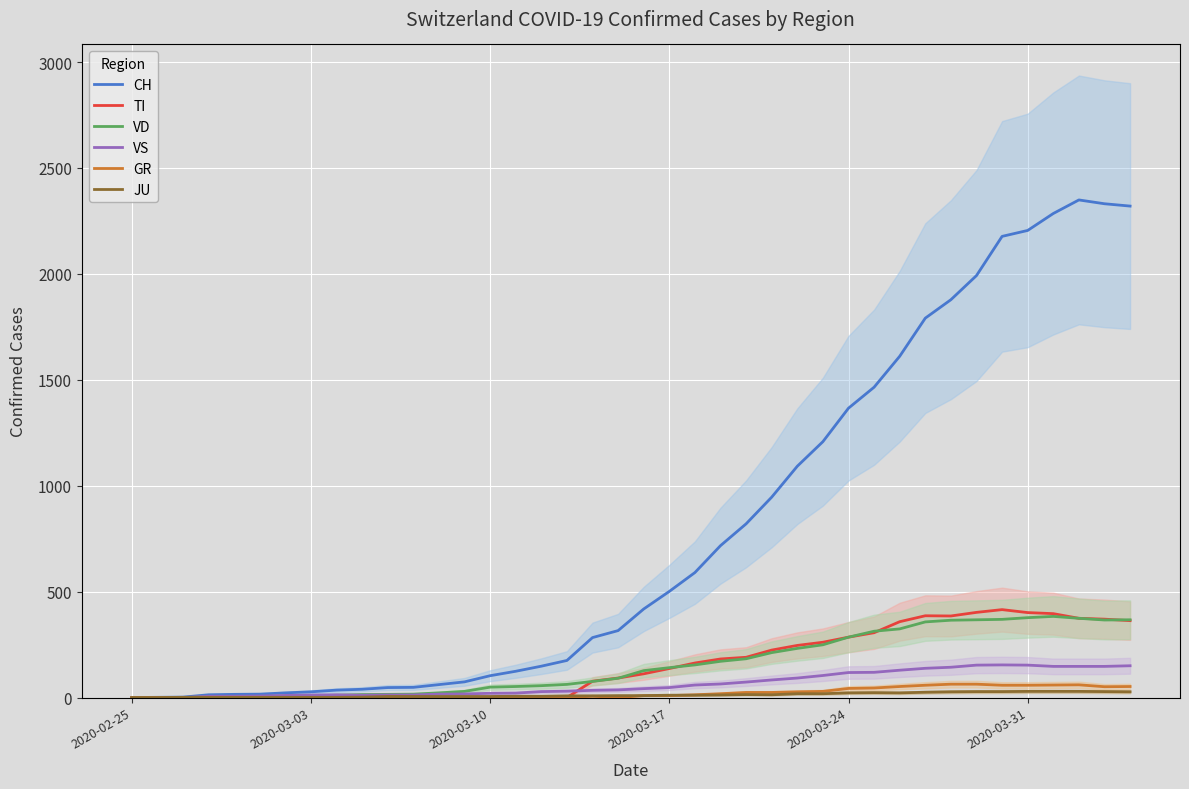

True or false: VS has a value of 229 at 39.

False